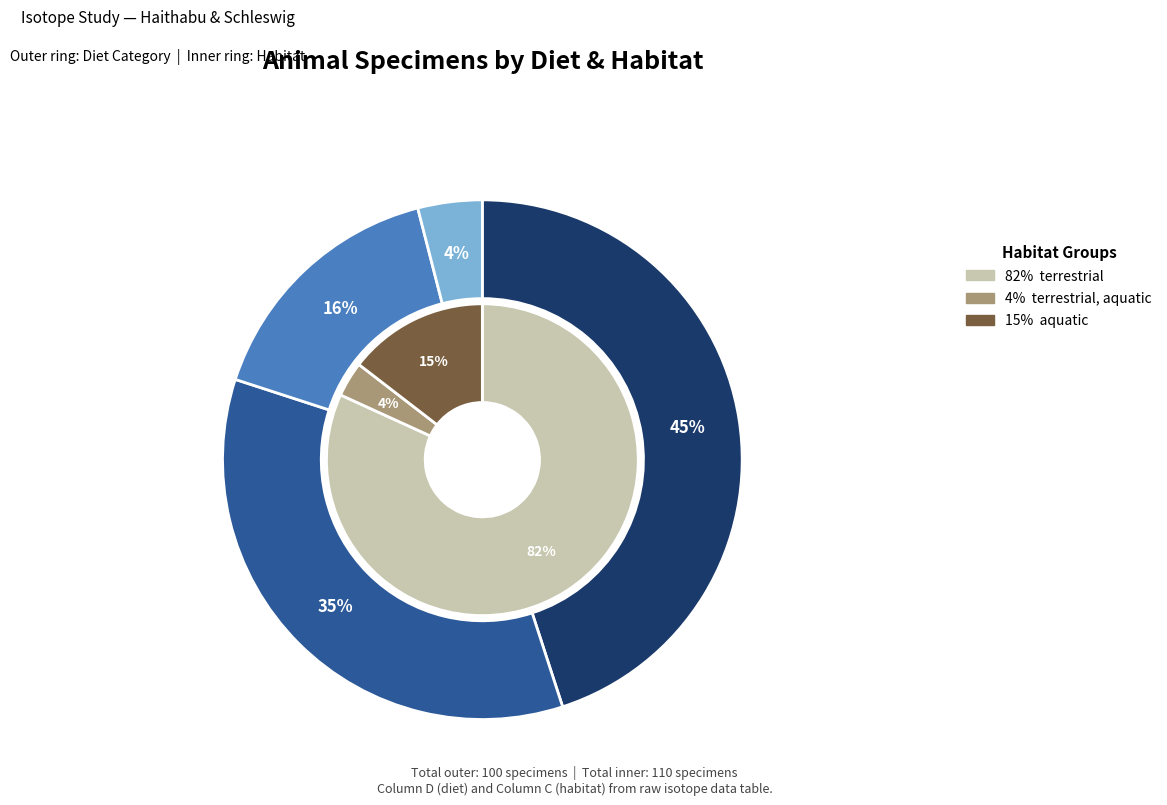

Does aquatic account for over 50% of the chart?

No